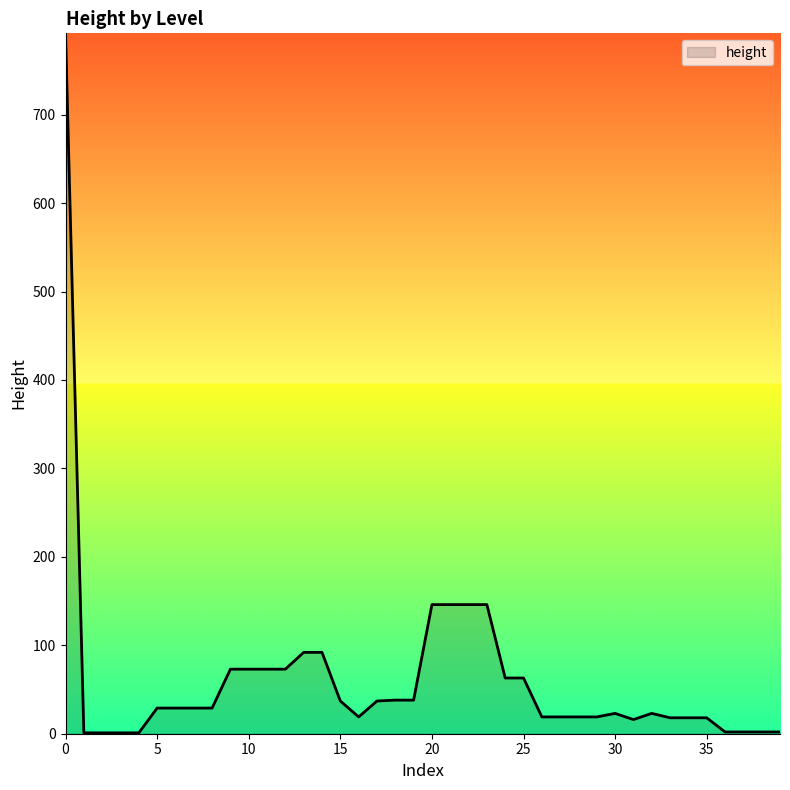

What is the maximum value shown in the chart?

792